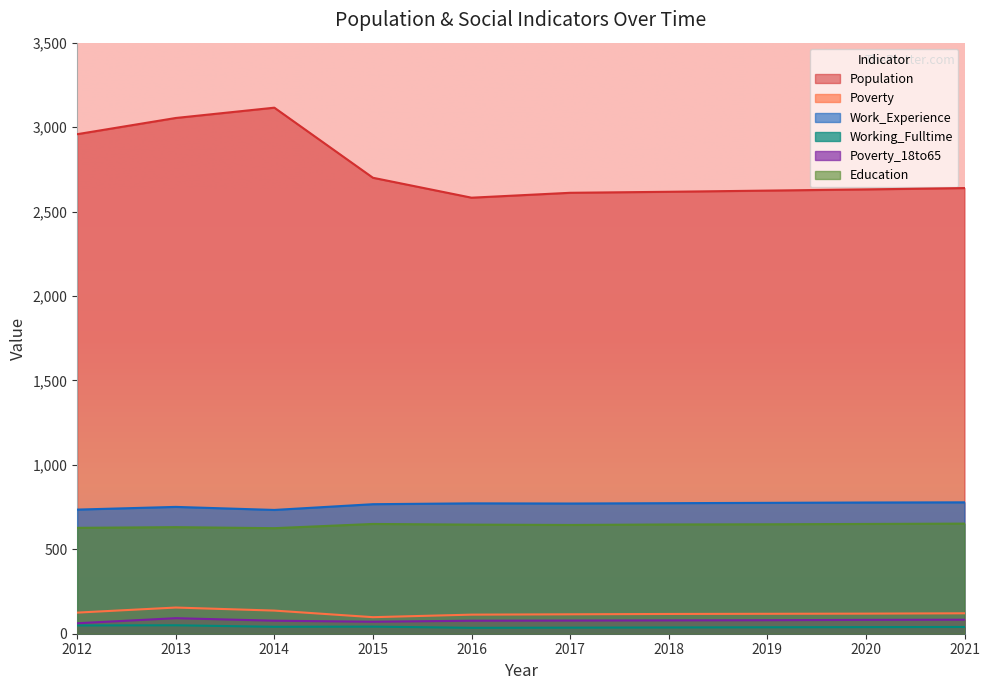

At which label does Poverty first exceed 119?

2012